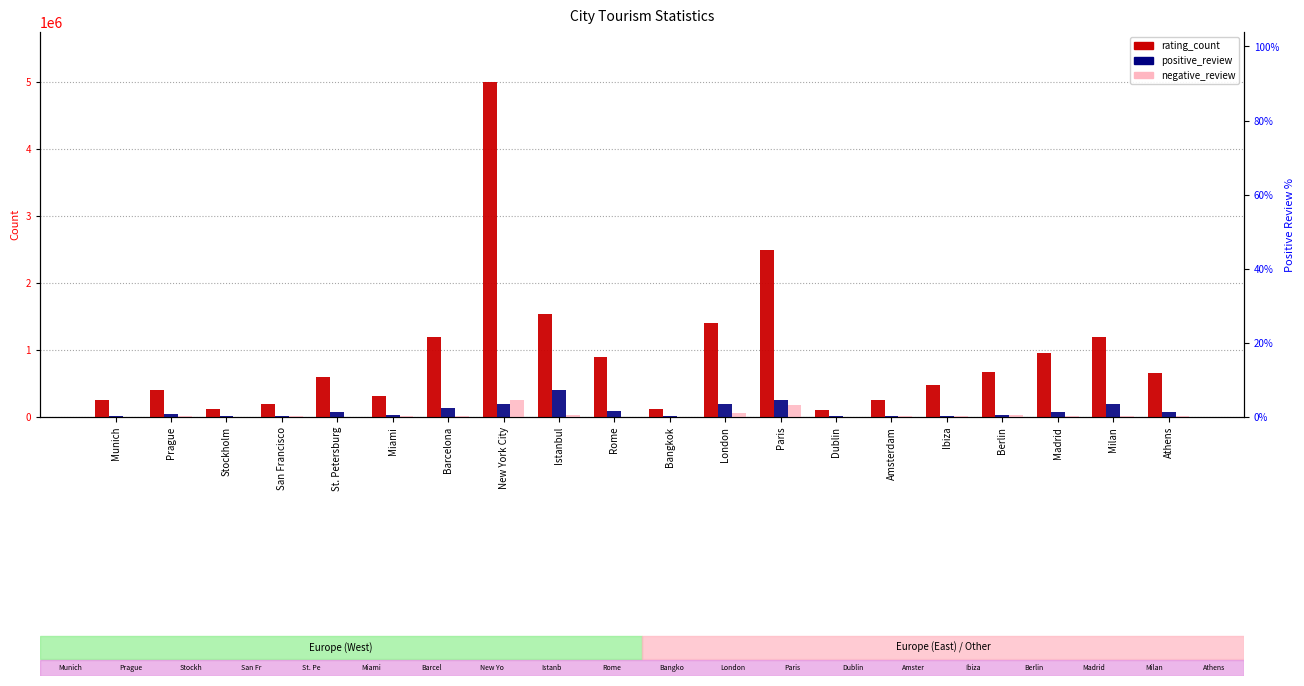

What is the label of the 13th bar from the left?

Paris